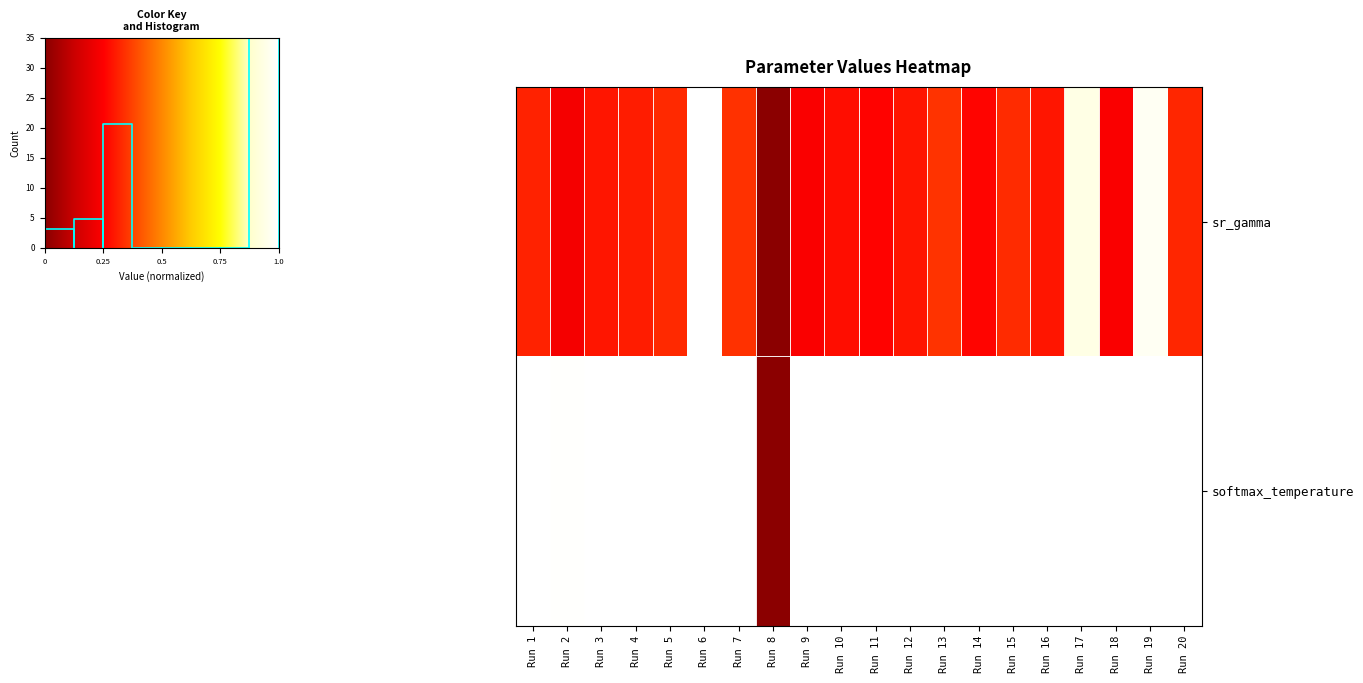

Count the number of data series in this chart.

2